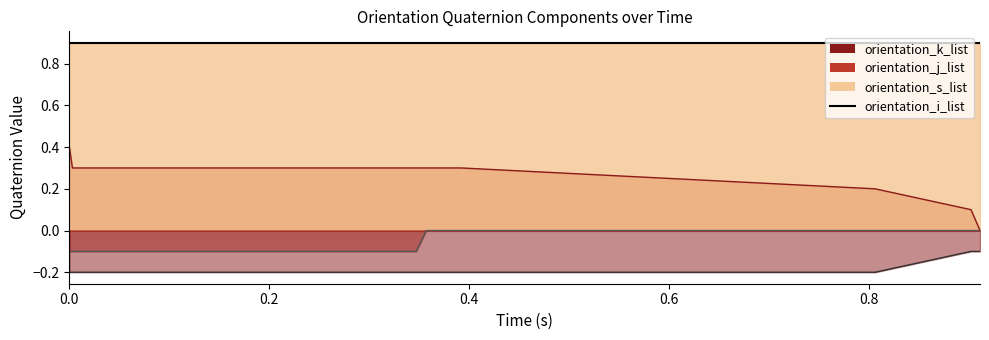

Does the chart have visible grid lines?

No